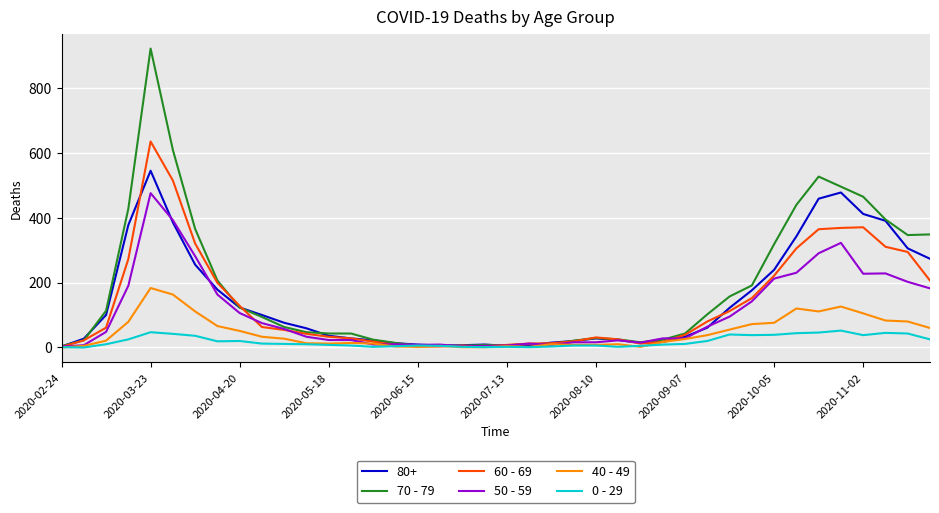

After their last crossing, which series has the higher values: 0 - 29 or 60 - 69?

60 - 69